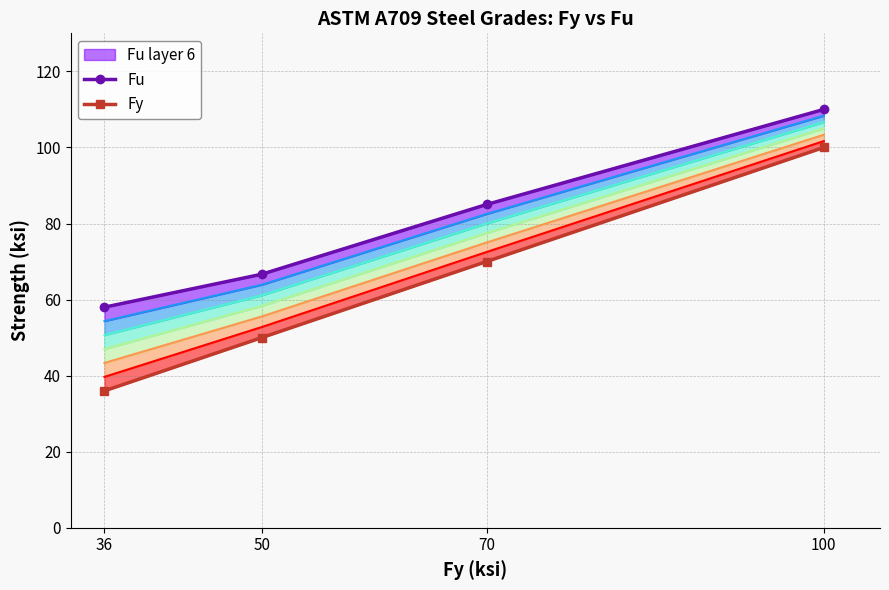

Reading left to right, transcribe all the data shown in this chart.

Fu: 36=58.0	50=66.7	70=85.0	100=110.0
Fy: 36=36.0	50=50.0	70=70.0	100=100.0